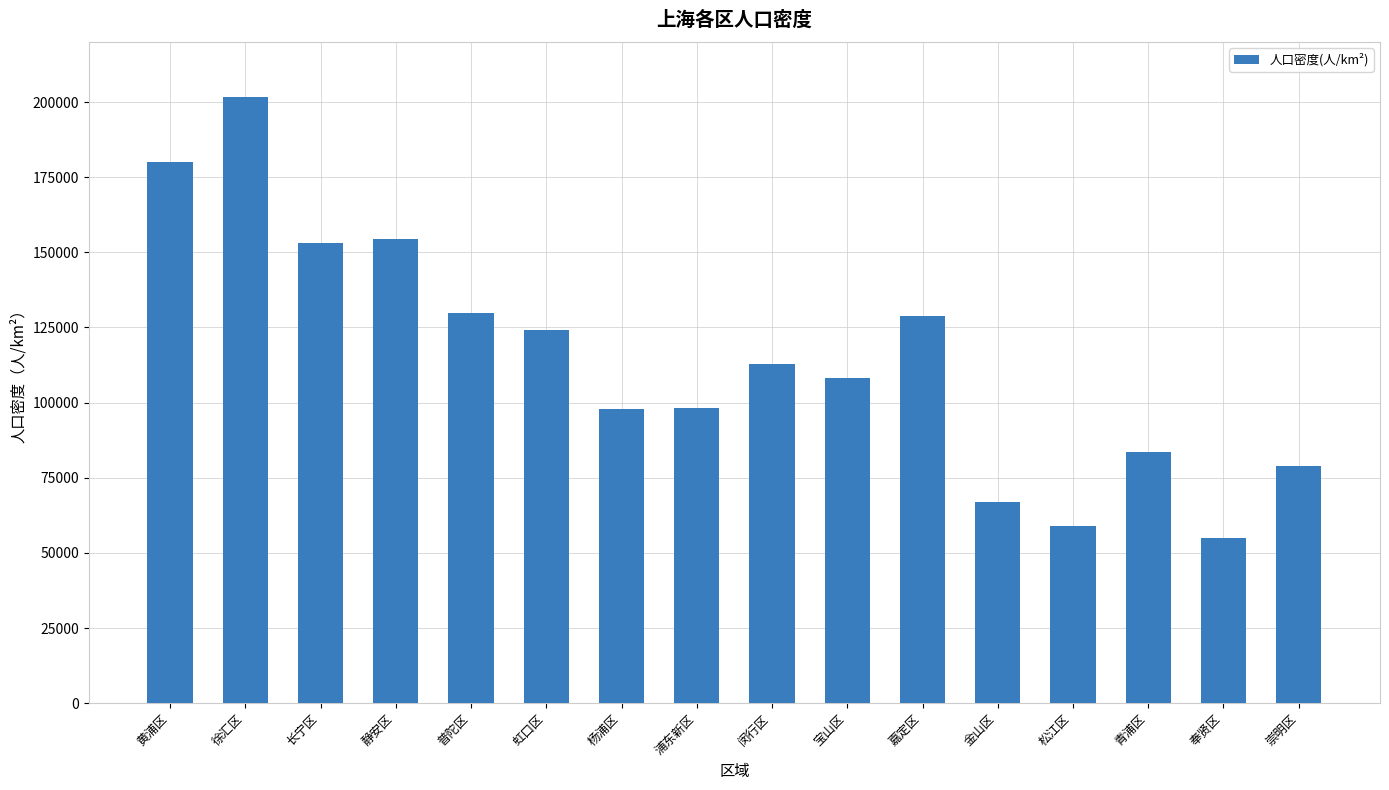

Read the value at 徐汇区, to the nearest 100.

201800